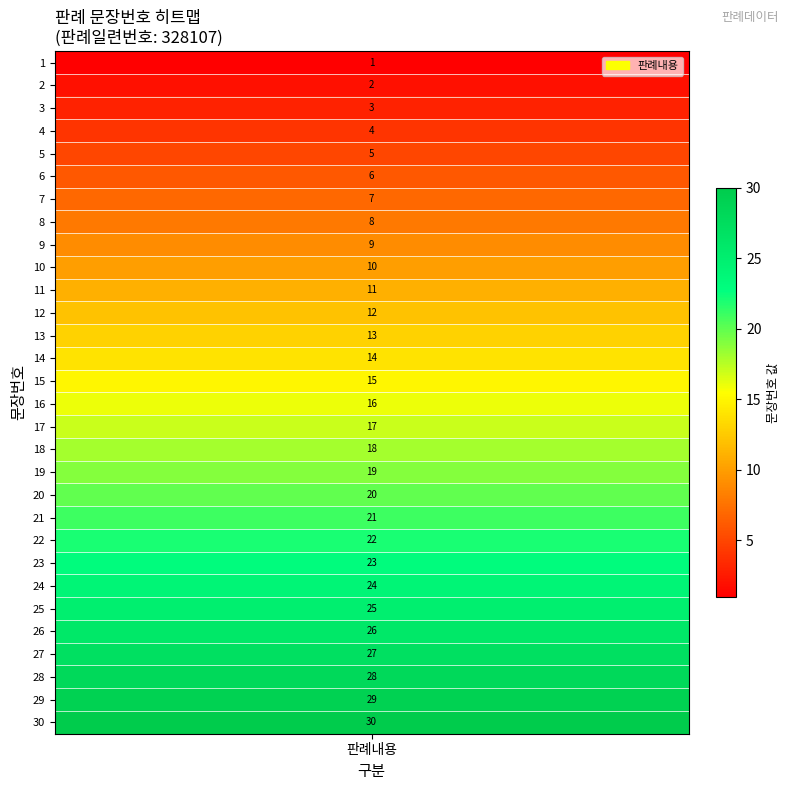

The value at 28 is 47. True or false?

False